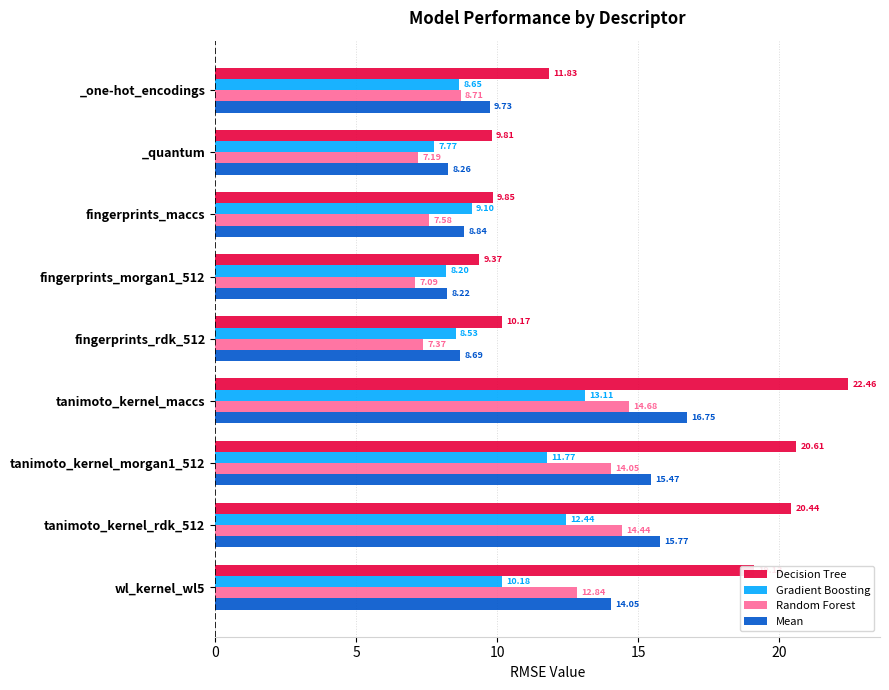

At how many categories does at least one series exceed 11?

5